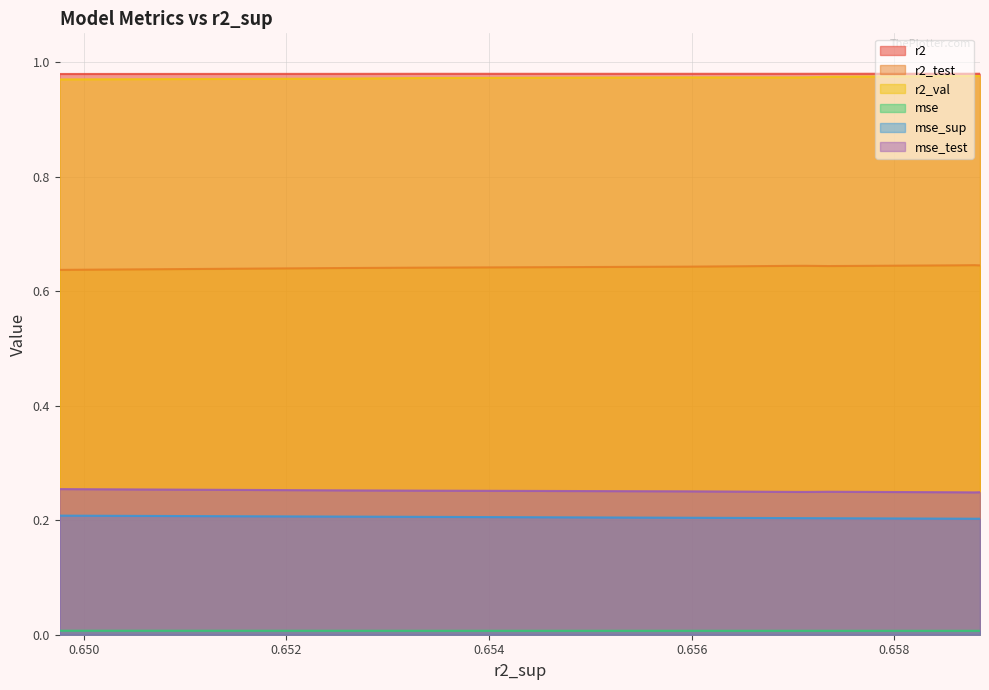

What is the sum of the r2_test values at 8 and 7?

1.3